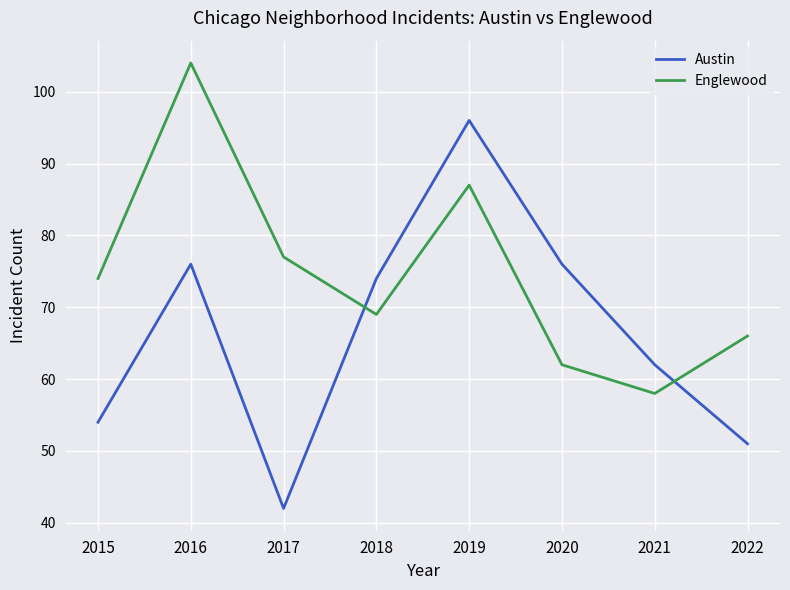

True or false: Englewood and Austin cross at least once.

True